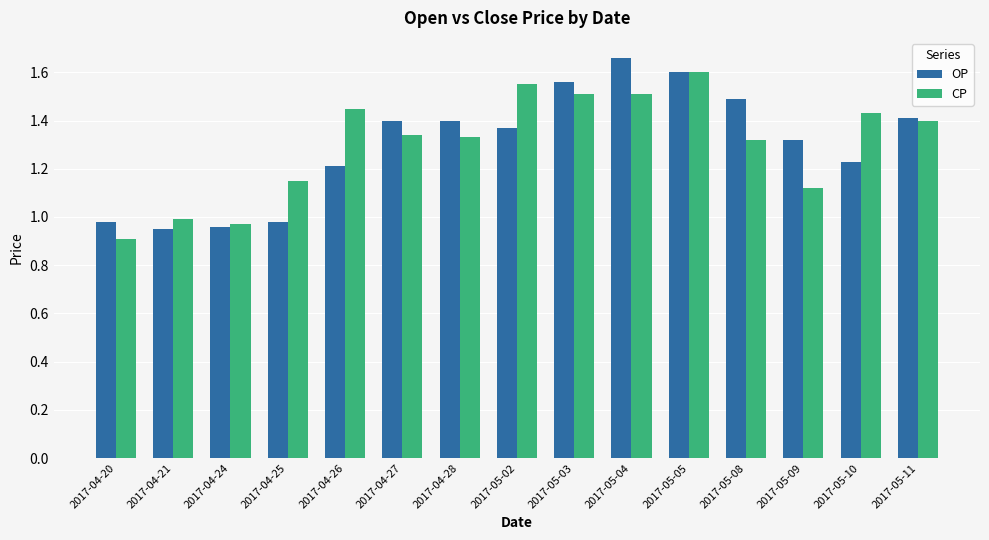

What is the total value across all series at 2017-05-09?

2.4